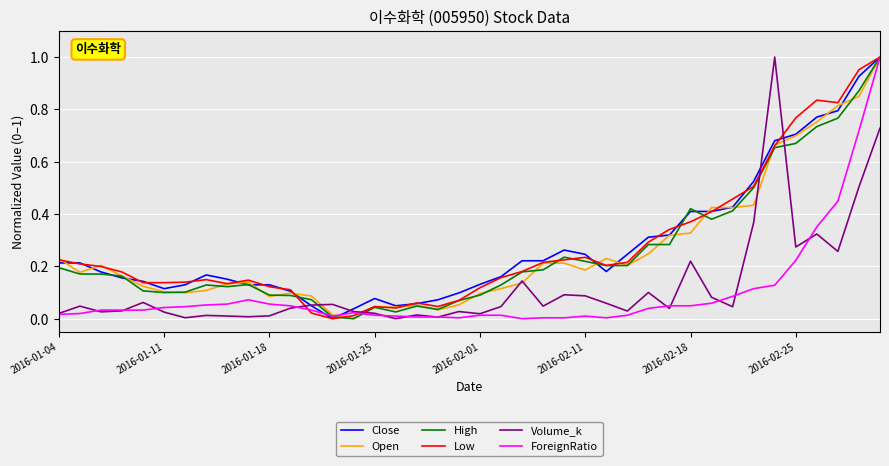

How many categories are shown in the chart?

40